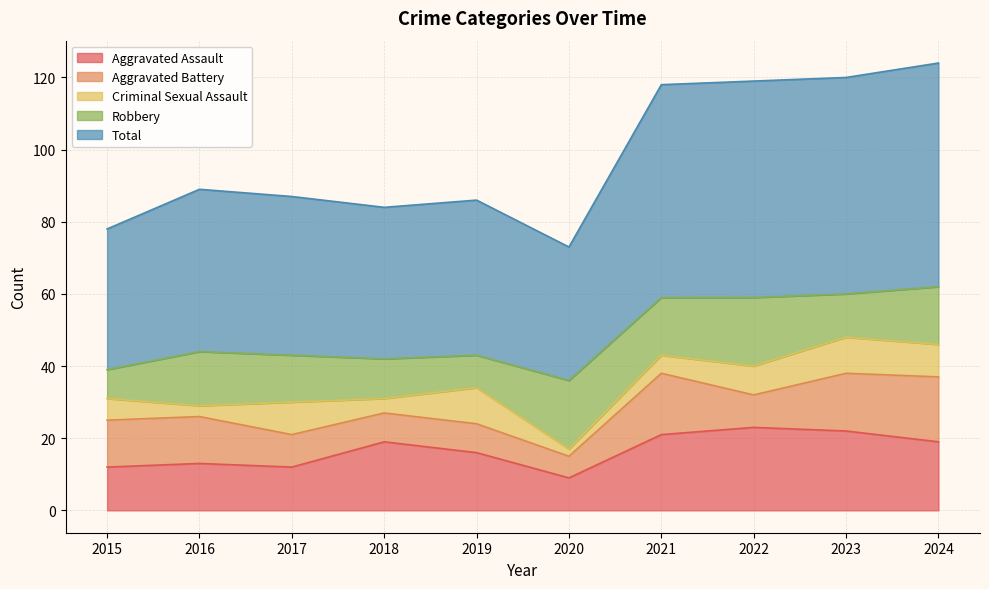

Which series has the largest total across all categories?

Total